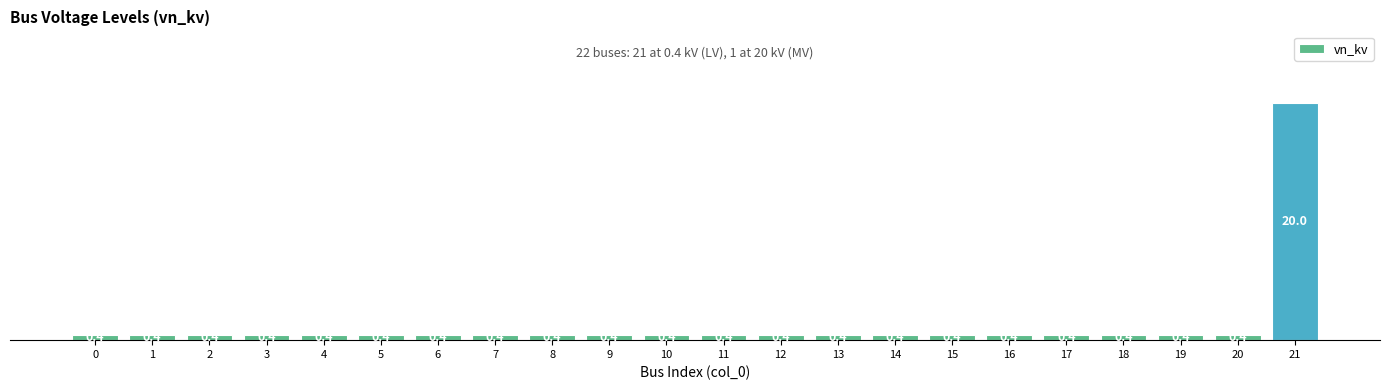

The value at 0 is 0.4. True or false?

True